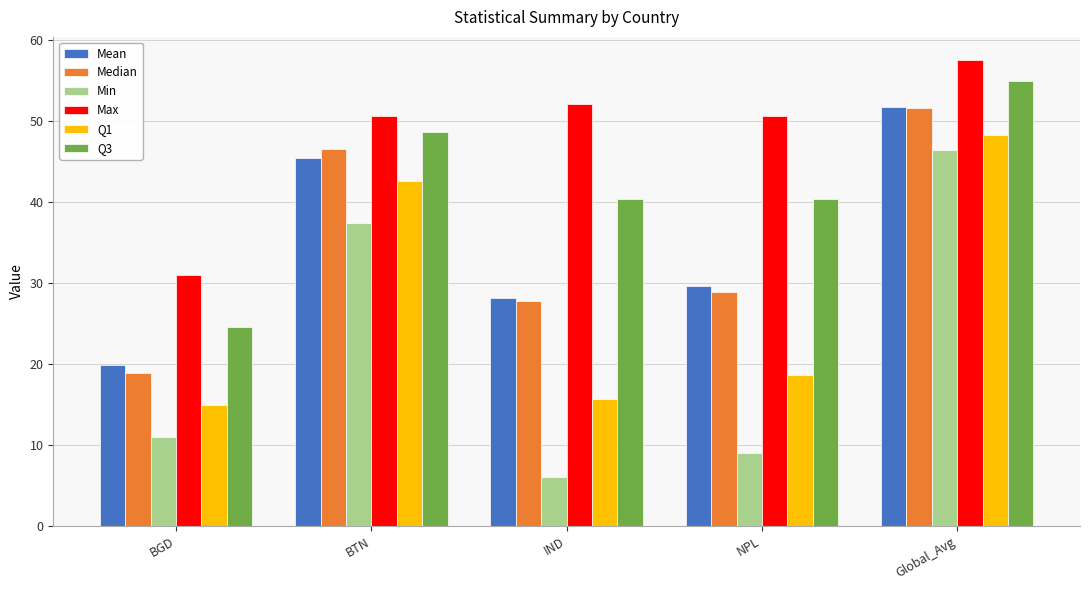

Which series changed the most between IND and Global_Avg?

Min